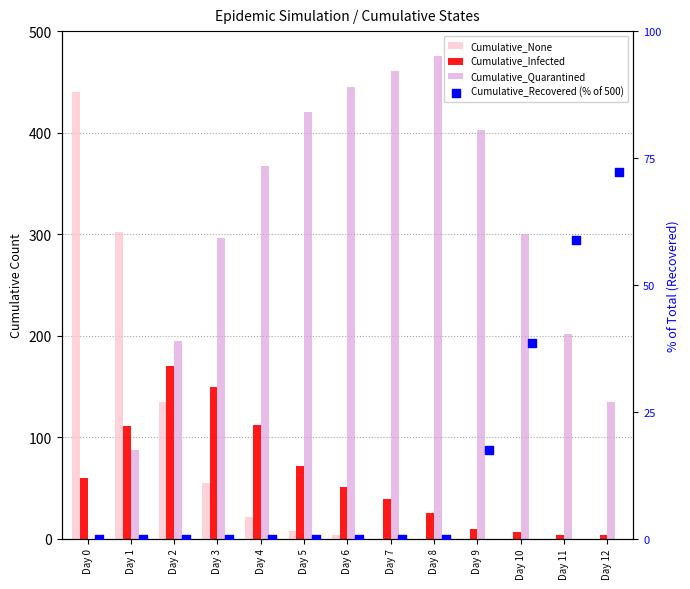

What is the total value across all series at Day 3?

500.0